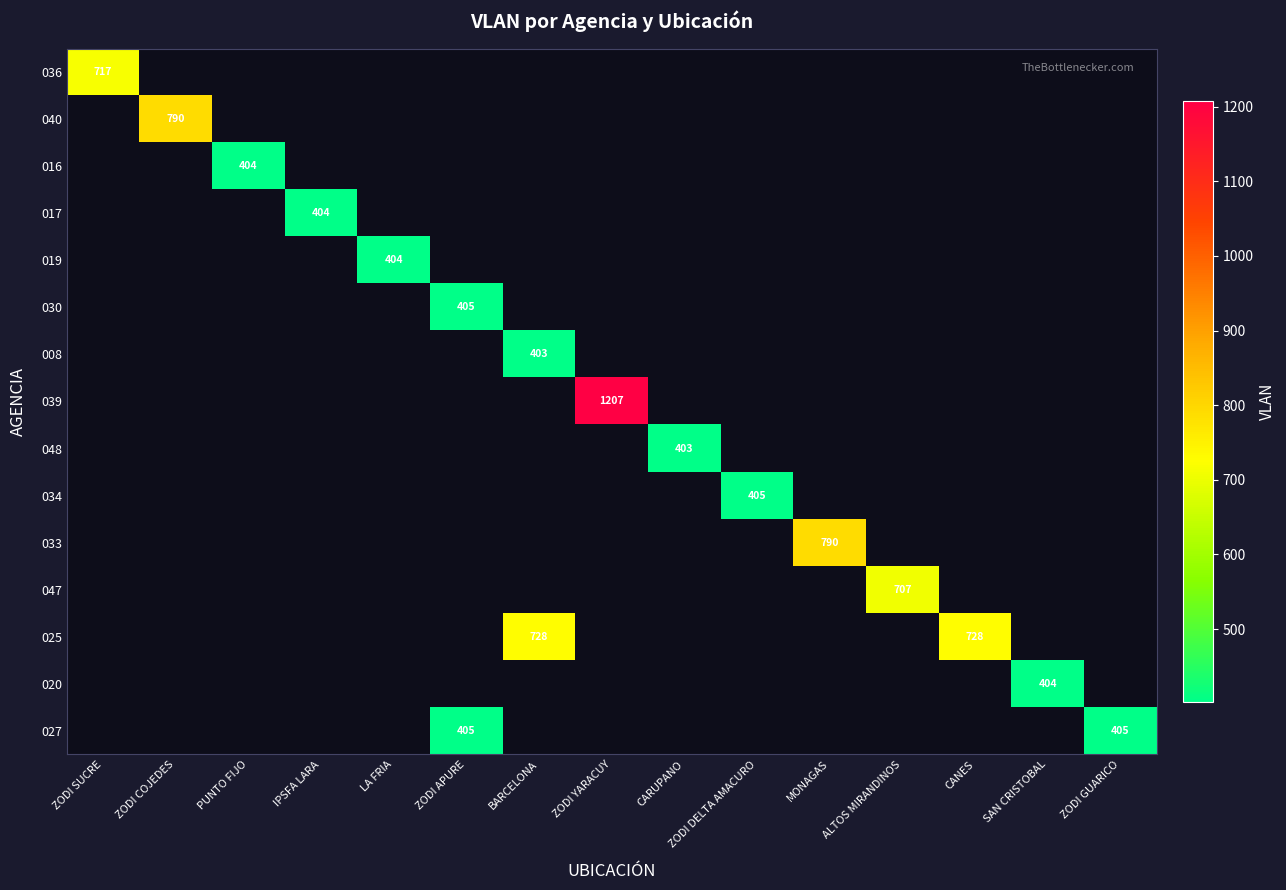

Count the number of data series in this chart.

15